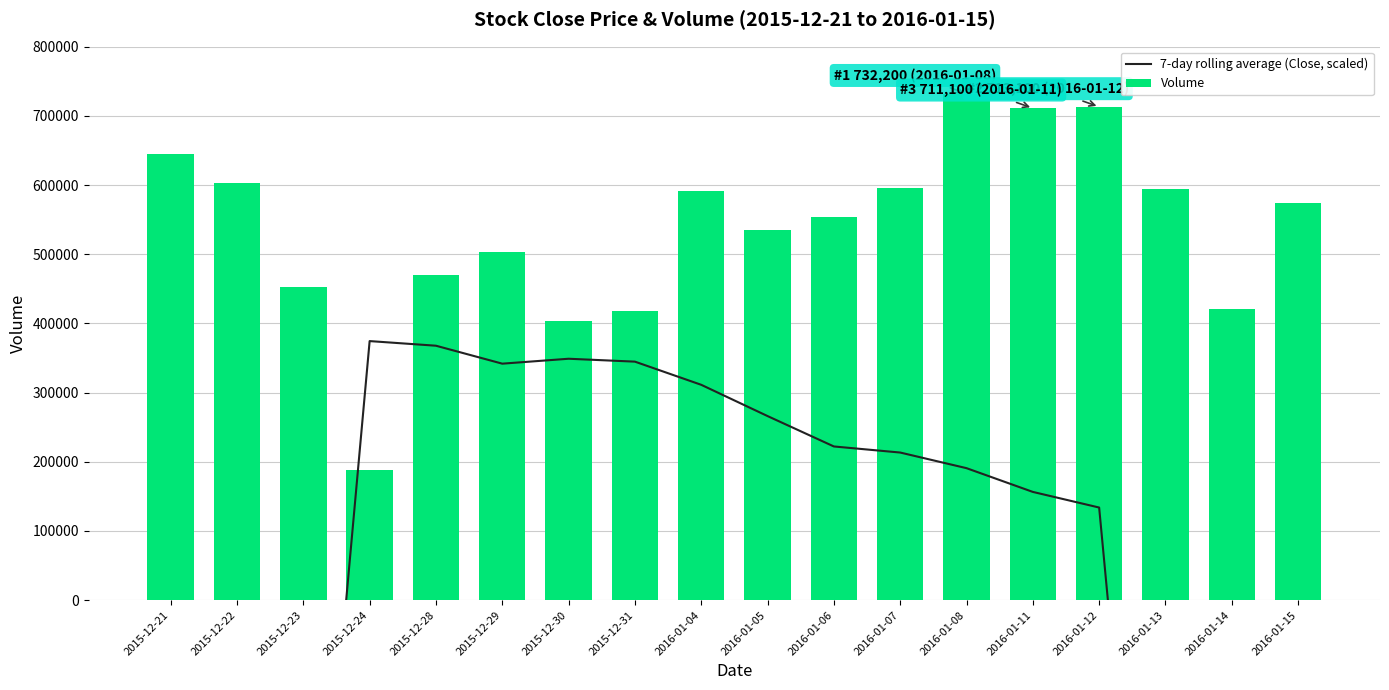

At which label does Volume reach its minimum?

2015-12-24